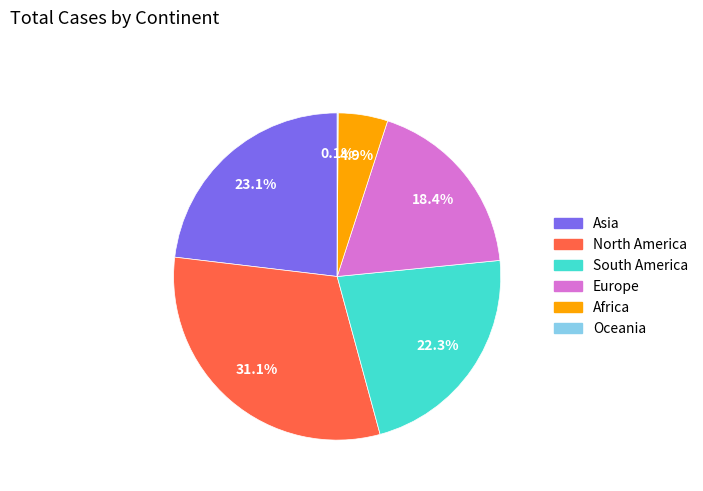

Does any single category account for the majority?

No